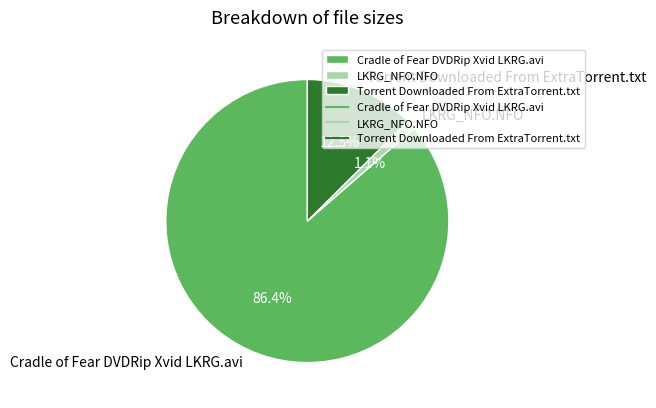

Which slice is the smallest?

LKRG_NFO.NFO